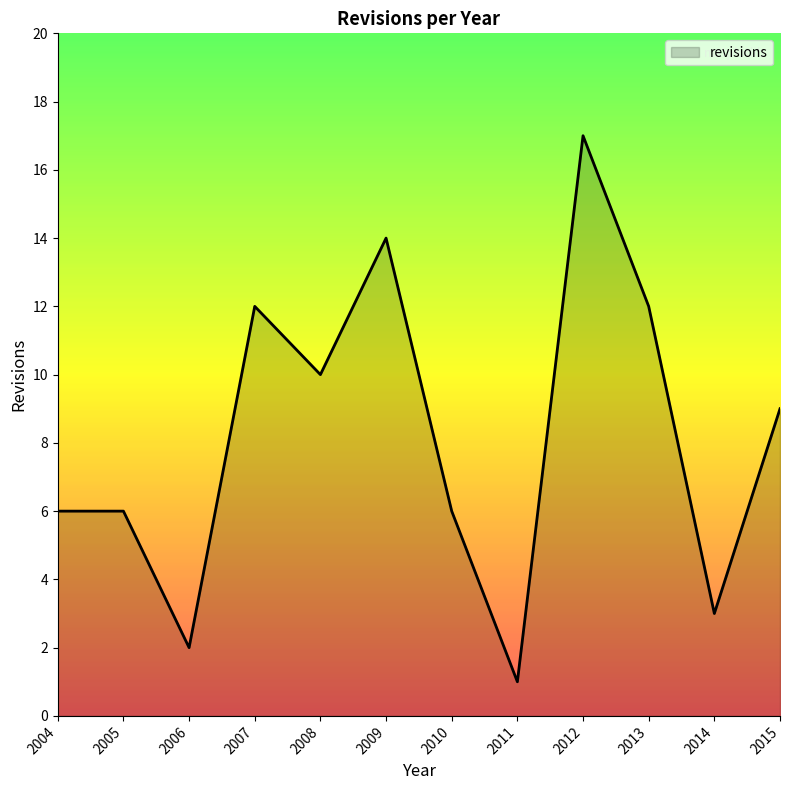

Which has a higher value, 2008 or 2004?

2008